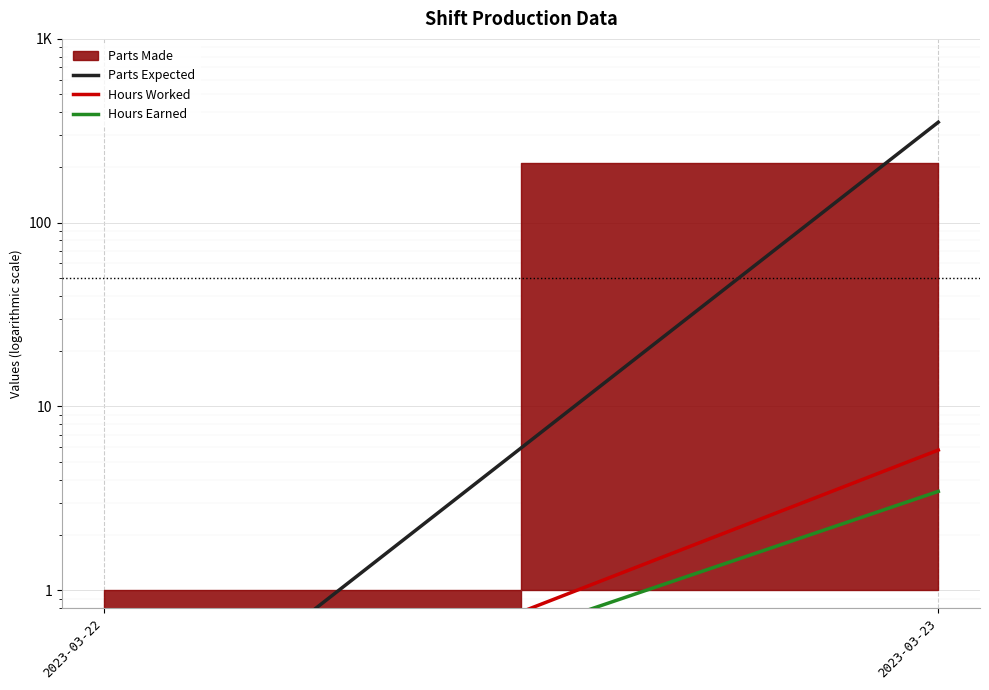

How many data points does each series have?

2